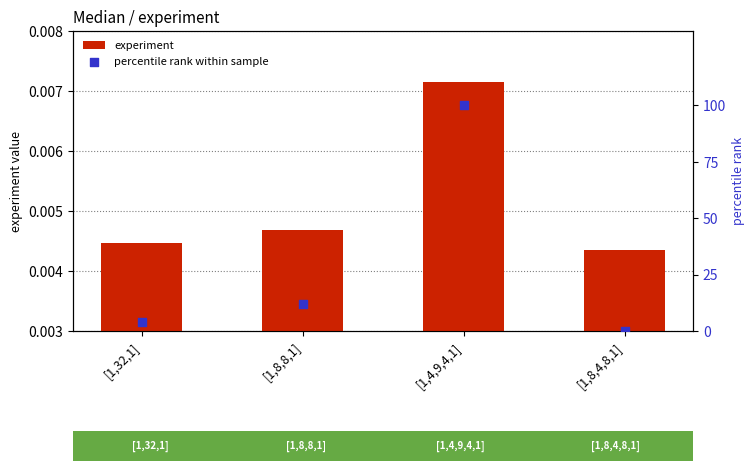

Which series has the largest total across all categories?

percentile rank within sample